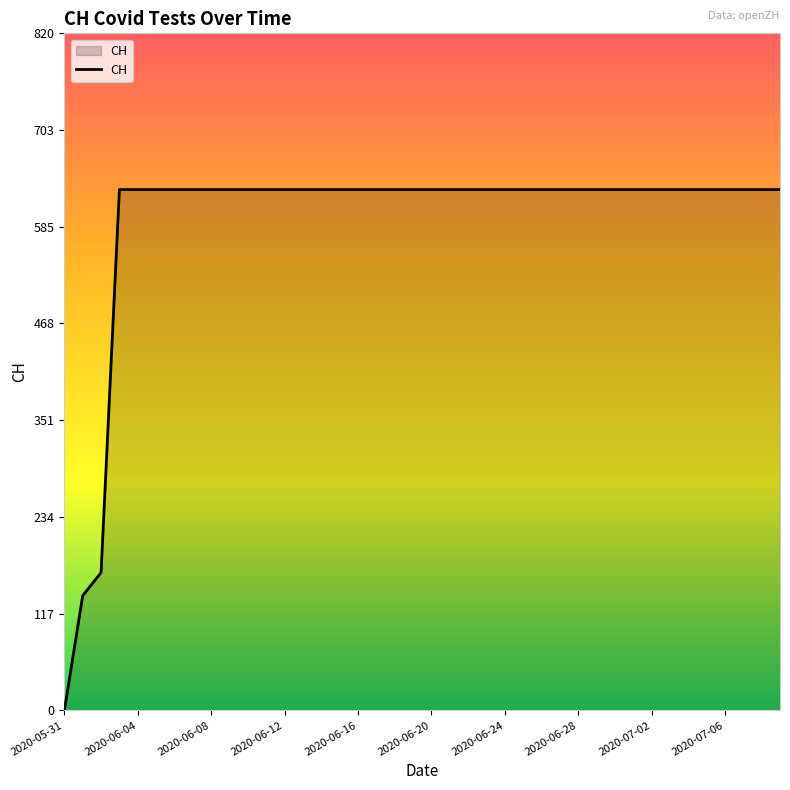

What is the greatest value displayed?

631